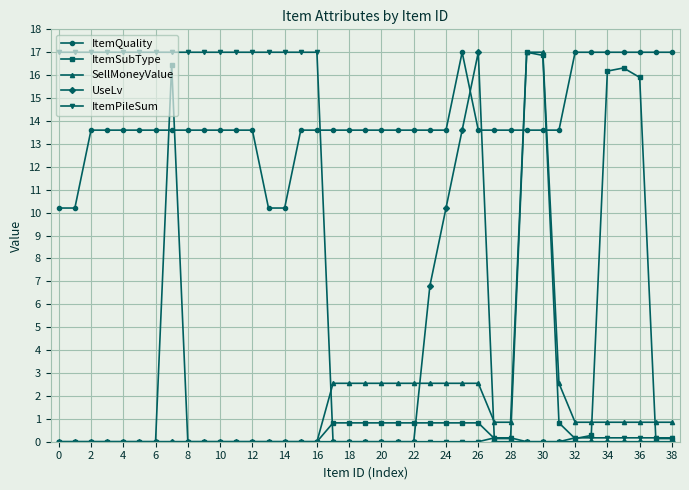

What is the maximum value for UseLv?

17.0